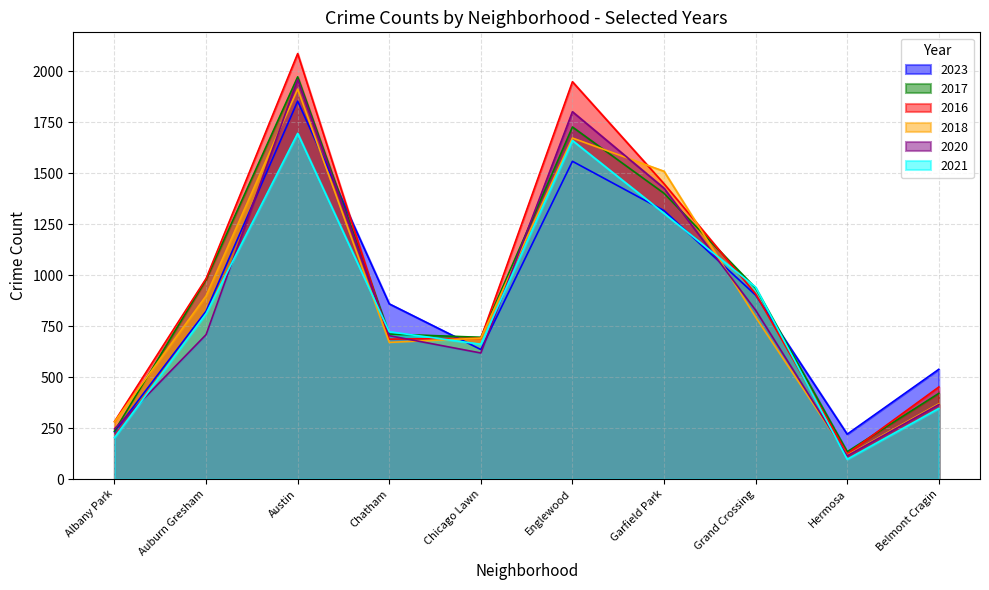

What is the greatest value displayed?

2086